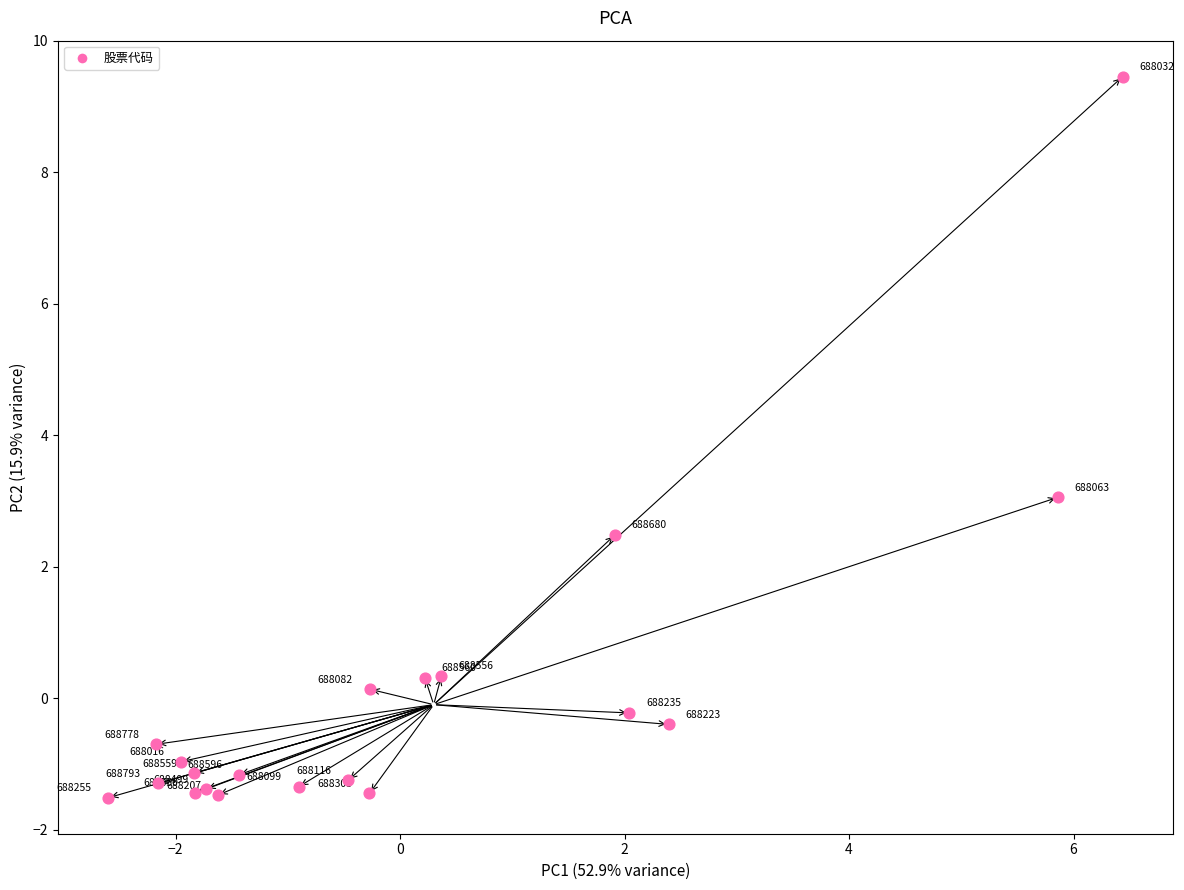

What Y value in the scatter plot is closest to 3?

3.1